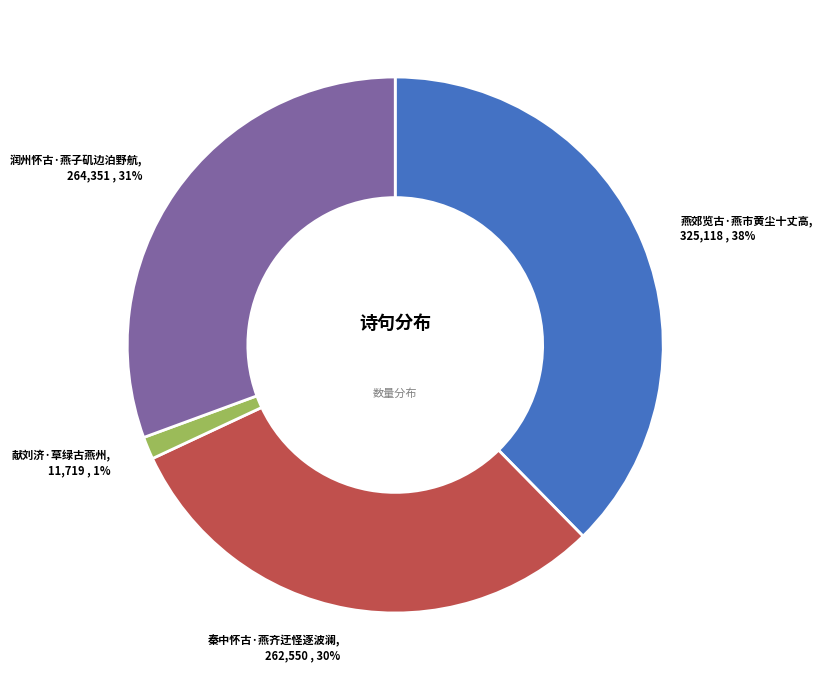

How many slices are in this pie chart?

4